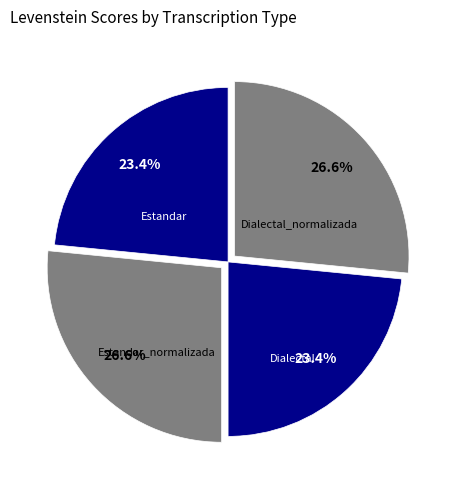

How many segments does this pie chart have?

4